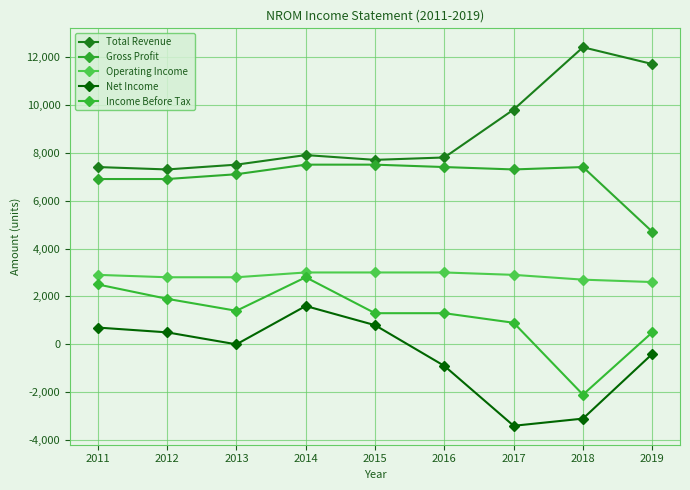

In Income Before Tax, how many points are higher than both neighbors (excluding endpoints)?

1